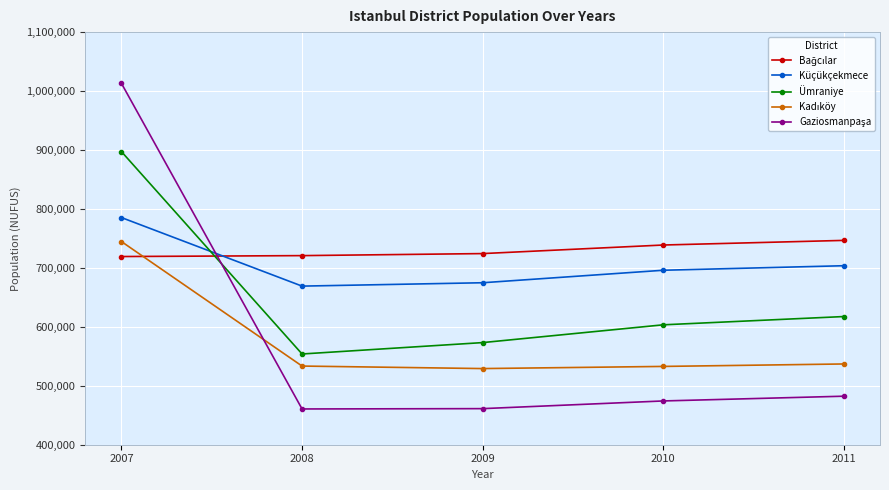

What is the spread (max minus min) of values at 2010?

264550